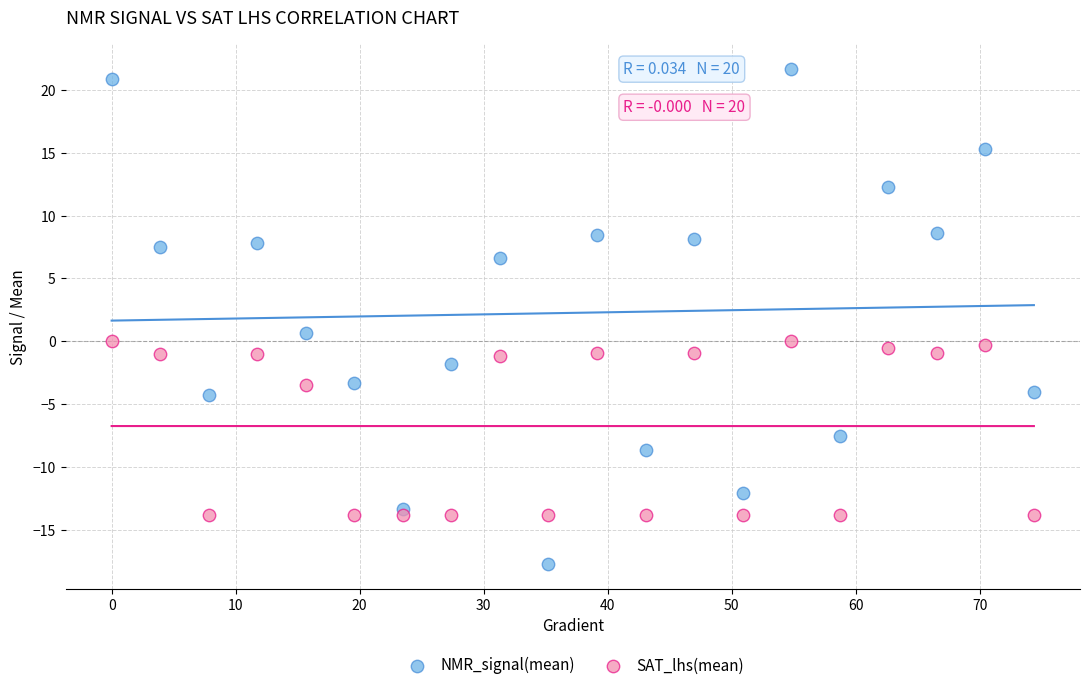

Across all data points, what is the range of Y values (max minus min)?

39.3